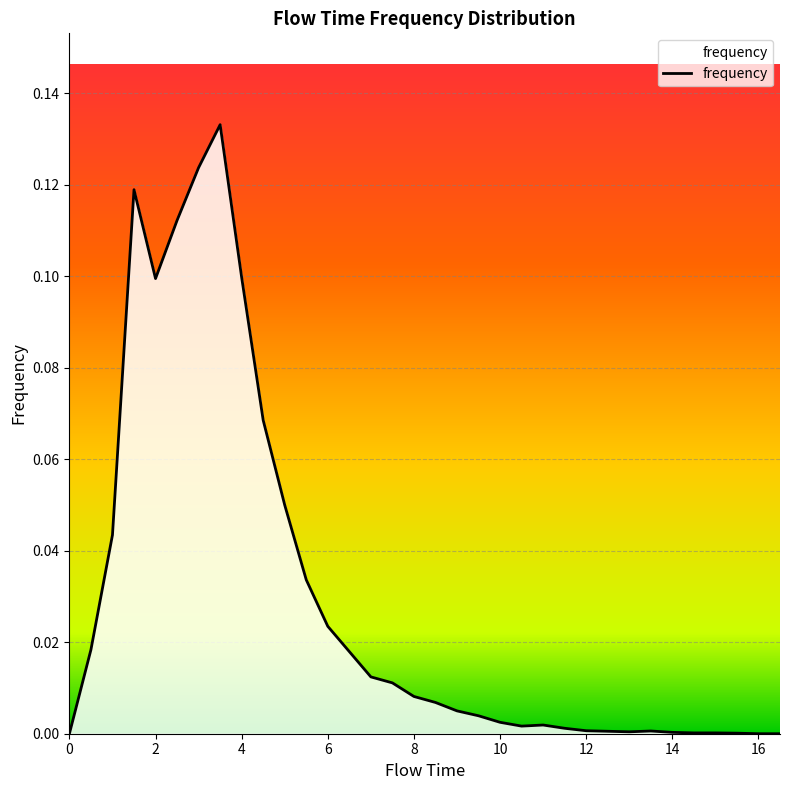

Rank the categories by value from lowest to highest.

0.0, 16.0, 16.5, 15.5, 14.5, 15.0, 14.0, 13.0, 12.5, 13.5, 12.0, 11.5, 10.5, 11.0, 10.0, 9.5, 9.0, 8.5, 8.0, 7.5, 7.0, 6.5, 0.5, 6.0, 5.5, 1.0, 5.0, 4.5, 2.0, 4.0, 2.5, 1.5, 3.0, 3.5